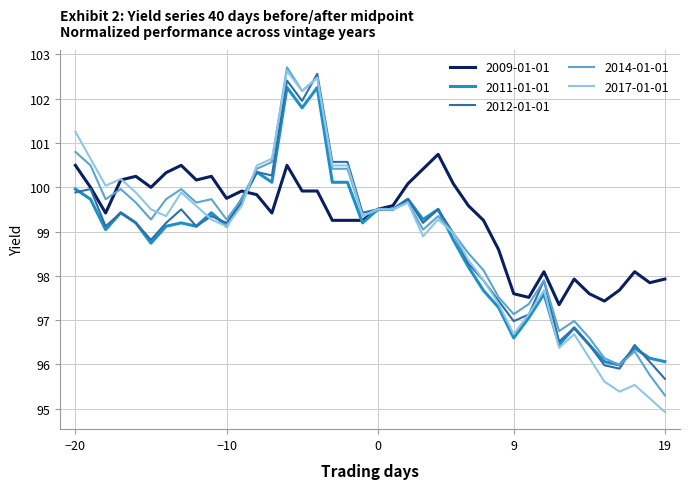

What is the minimum value shown in the chart?

94.9